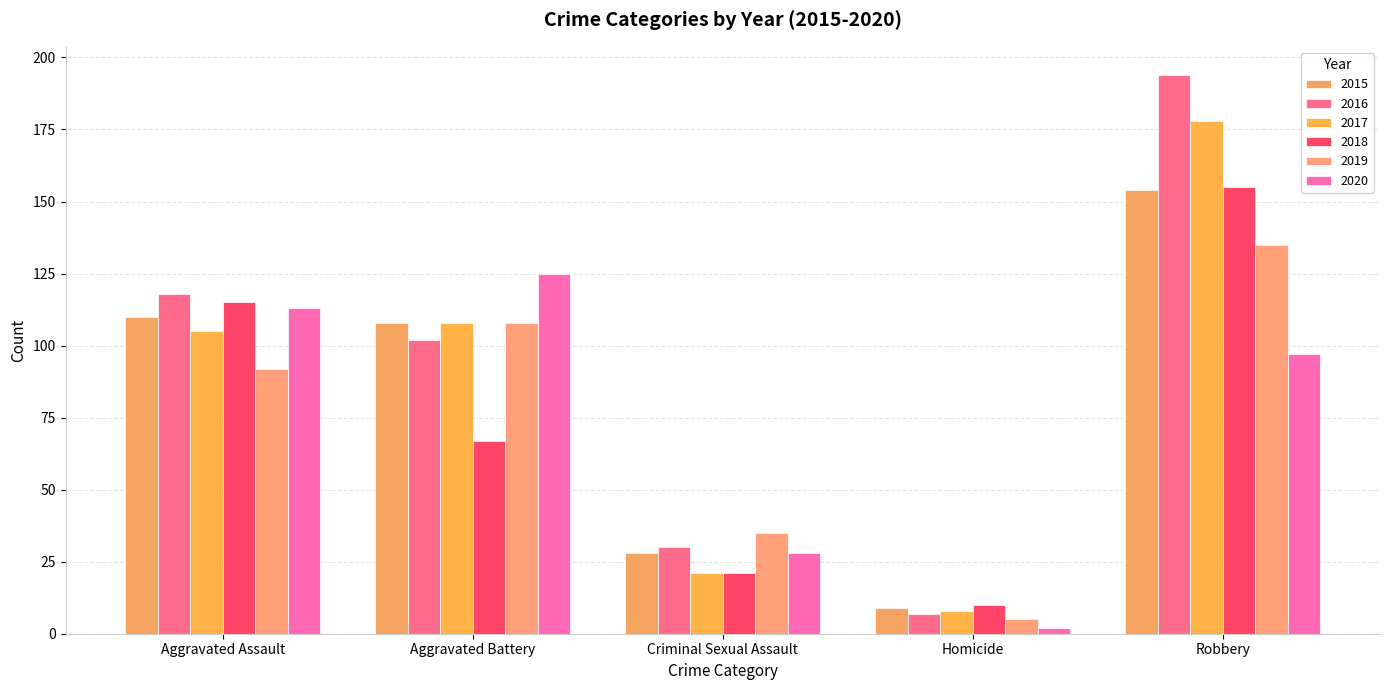

At which label does 2017 first exceed 105?

Aggravated Battery